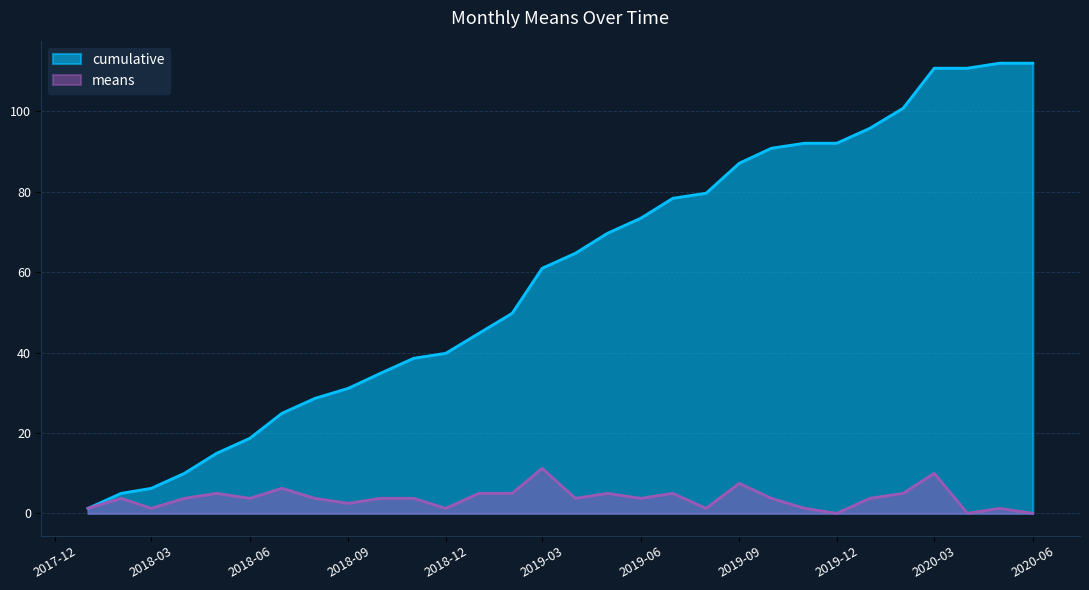

Reading left to right, transcribe all the data shown in this chart.

means: 1.2	3.7	1.2	3.7	5.0	3.7	6.2	3.7	2.5	3.7	3.7	1.2	5.0	5.0	11.2	3.7	5.0	3.7	5.0	1.2	7.5	3.7	1.2	0.0	3.7	5.0	10.0	0.0	1.2	0.0
cumulative: 1.2	5.0	6.2	10.0	14.9	18.7	24.9	28.6	31.1	34.8	38.6	39.8	44.8	49.8	61.0	64.7	69.7	73.4	78.4	79.6	87.1	90.8	92.1	92.1	95.8	100.8	110.8	110.8	112.0	112.0